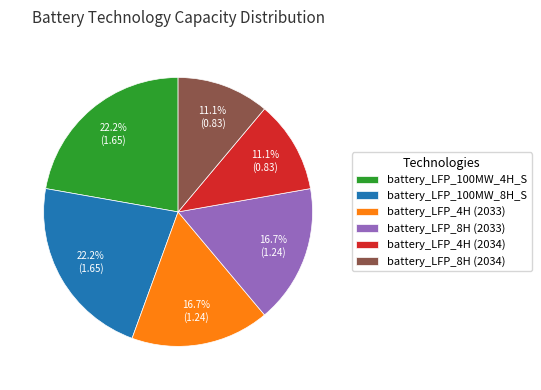

How much of the chart is everything except battery_LFP_8H (2033)?

83.3%